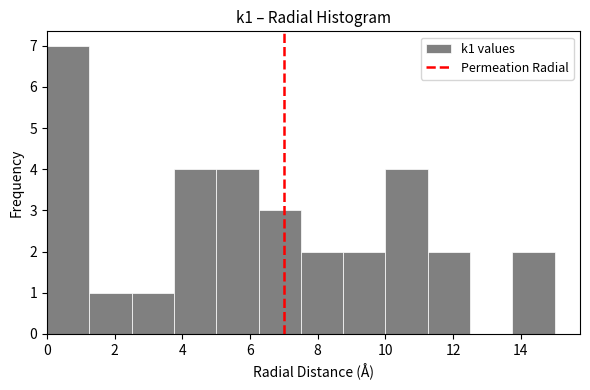

Which range on the x-axis has the tallest bar?

0.00 to 1.25